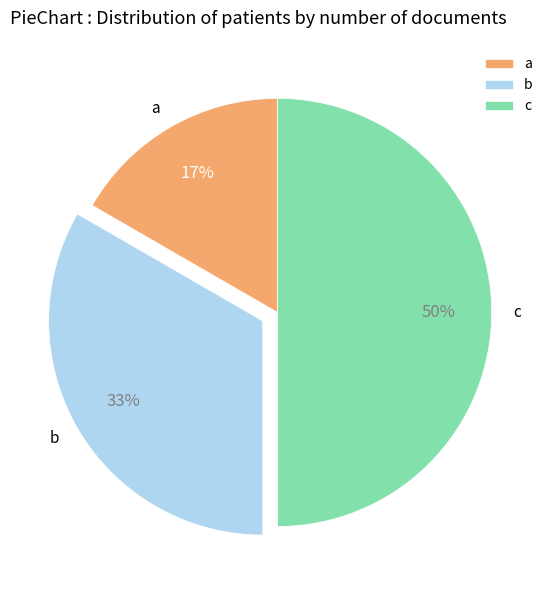

Do a and c together represent more than half of the pie?

Yes